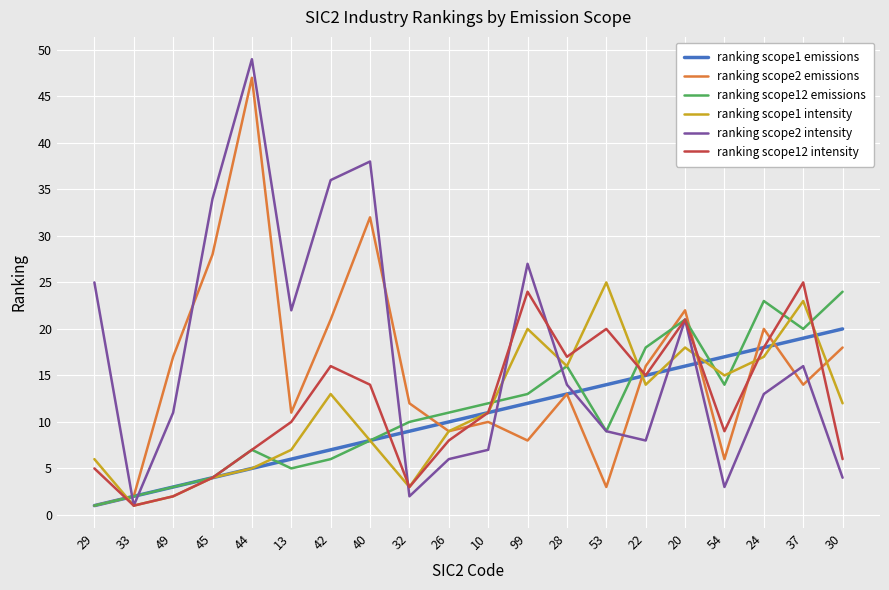

Reading left to right, list all the values displayed in this chart.

ranking scope1 emissions: 1	2	3	4	5	6	7	8	9	10	11	12	13	14	15	16	17	18	19	20
ranking scope2 emissions: 1	2	17	28	47	11	21	32	12	9	10	8	13	3	16	22	6	20	14	18
ranking scope12 emissions: 1	2	3	4	7	5	6	8	10	11	12	13	16	9	18	21	14	23	20	24
ranking scope1 intensity: 6	1	2	4	5	7	13	8	3	9	11	20	16	25	14	18	15	17	23	12
ranking scope2 intensity: 25	1	11	34	49	22	36	38	2	6	7	27	14	9	8	21	3	13	16	4
ranking scope12 intensity: 5	1	2	4	7	10	16	14	3	8	11	24	17	20	15	21	9	18	25	6